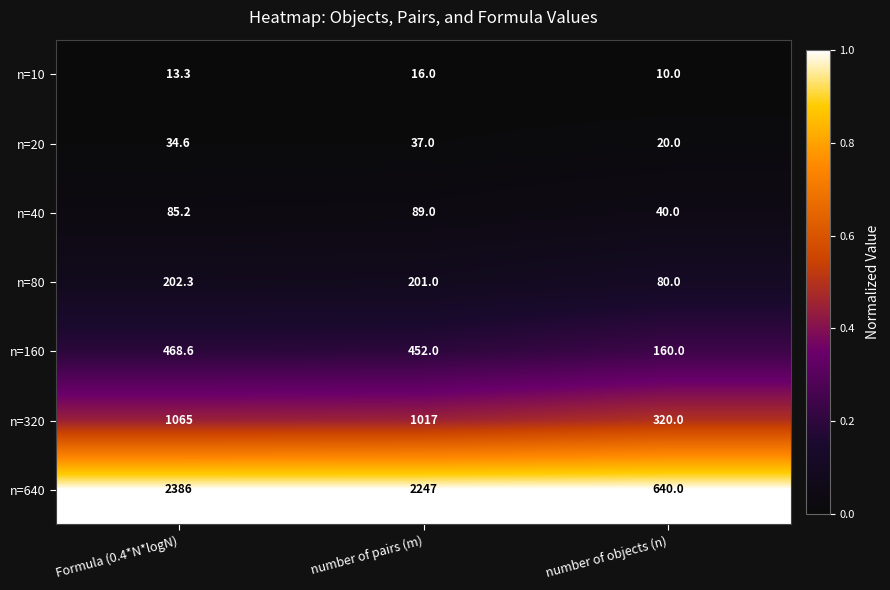

Where does the n=80 series first go above 201?

Formula (0.4*N*logN)